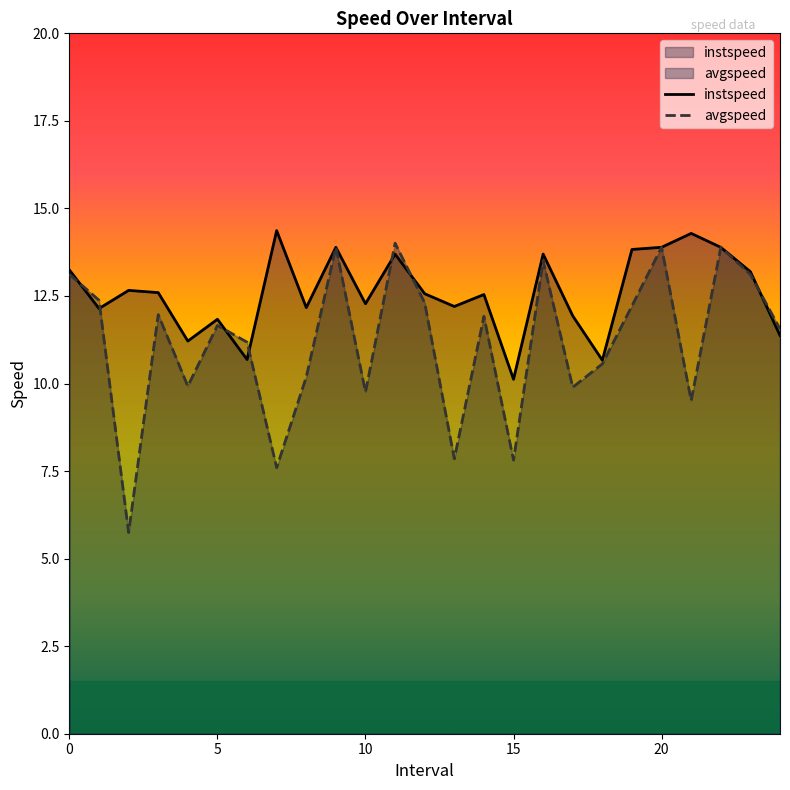

List the series in order of their overall mean, lowest first.

avgspeed, instspeed